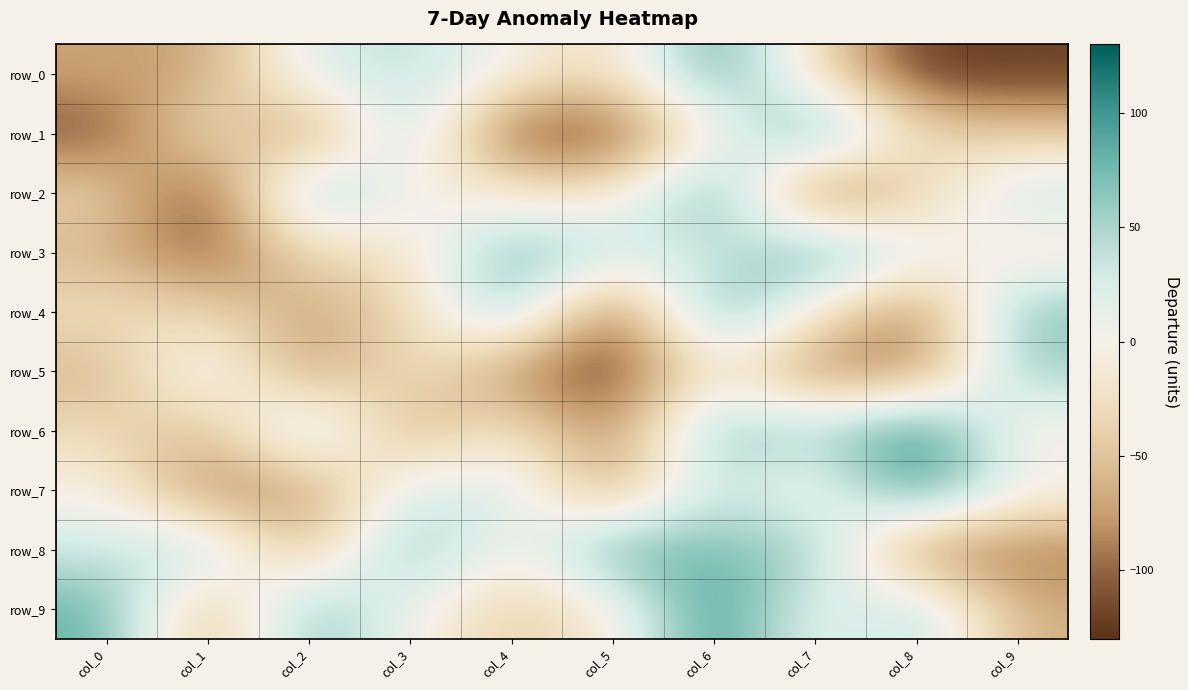

What is the total value across all series at col_3?

48